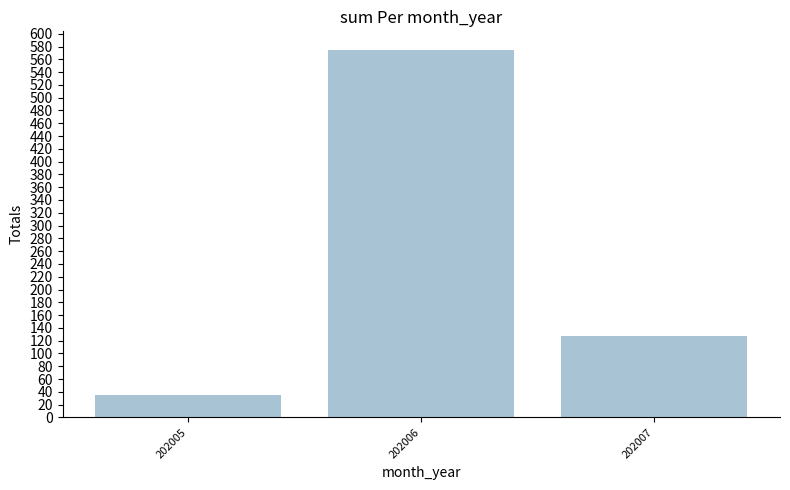

What is the difference between the values at 202007 and 202005?

92